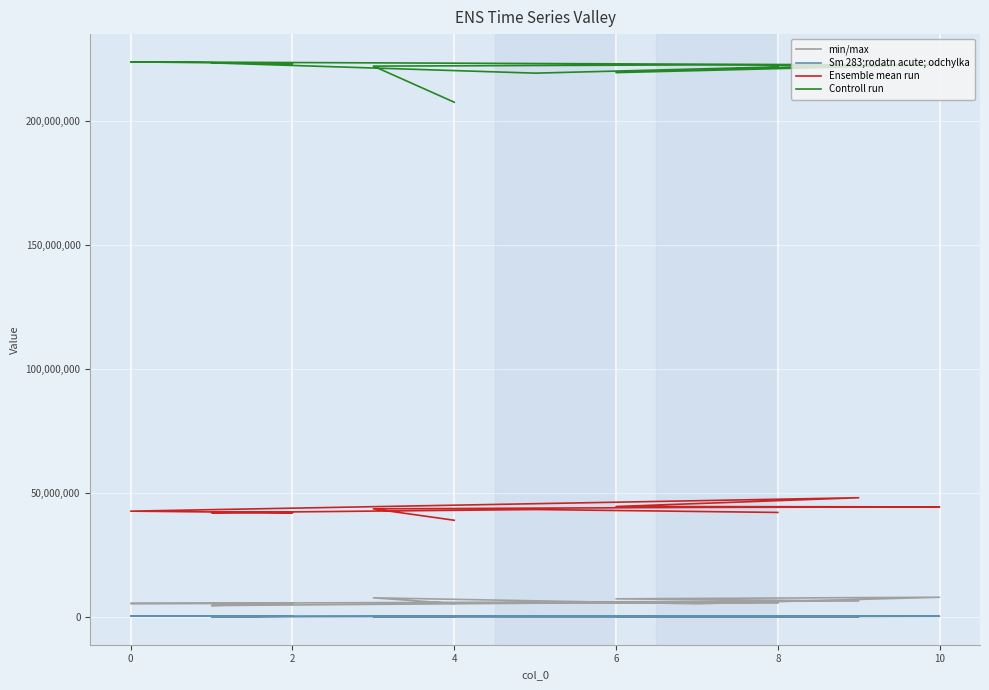

True or false: Sm 283;rodatn acute; odchylka and Ensemble mean run cross at least once.

False